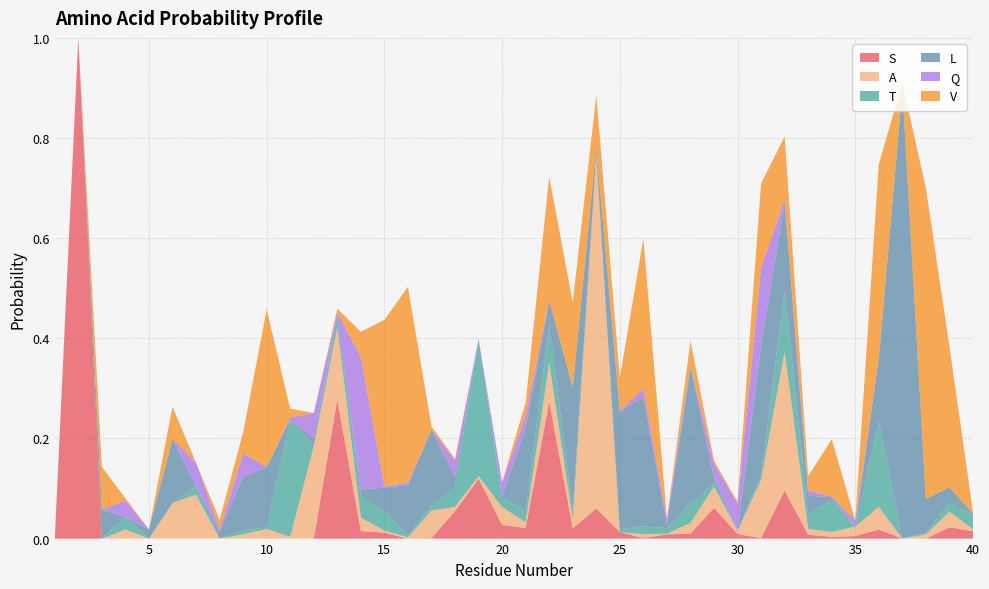

Reading left to right, list all the values displayed in this chart.

S: 1=0.0	2=1.0	3=0.0	4=0.0	5=0.0	6=0.0	7=0.0	8=0.0	9=0.0	10=0.0	11=0.0	12=0.0	13=0.3	14=0.0	15=0.0	16=0.0	17=0.0	18=0.1	19=0.1	20=0.0	21=0.0	22=0.3	23=0.0	24=0.1	25=0.0	26=0.0	27=0.0	28=0.0	29=0.1	30=0.0	31=0.0	32=0.1	33=0.0	34=0.0	35=0.0	36=0.0	37=0.0	38=0.0	39=0.0	40=0.0
A: 1=0.0	2=0.0	3=0.0	4=0.0	5=0.0	6=0.1	7=0.1	8=0.0	9=0.0	10=0.0	11=0.0	12=0.2	13=0.1	14=0.0	15=0.0	16=0.0	17=0.1	18=0.0	19=0.0	20=0.0	21=0.0	22=0.1	23=0.0	24=0.7	25=0.0	26=0.0	27=0.0	28=0.0	29=0.0	30=0.0	31=0.1	32=0.3	33=0.0	34=0.0	35=0.0	36=0.0	37=0.0	38=0.0	39=0.0	40=0.0
T: 1=0.0	2=0.0	3=0.0	4=0.0	5=0.0	6=0.0	7=0.0	8=0.0	9=0.0	10=0.0	11=0.2	12=0.0	13=0.0	14=0.0	15=0.0	16=0.0	17=0.0	18=0.0	19=0.3	20=0.0	21=0.0	22=0.1	23=0.0	24=0.0	25=0.0	26=0.0	27=0.0	28=0.0	29=0.0	30=0.0	31=0.0	32=0.1	33=0.0	34=0.1	35=0.0	36=0.2	37=0.0	38=0.0	39=0.0	40=0.0
L: 1=0.0	2=0.0	3=0.1	4=0.0	5=0.0	6=0.1	7=0.0	8=0.0	9=0.1	10=0.1	11=0.0	12=0.0	13=0.0	14=0.0	15=0.0	16=0.1	17=0.2	18=0.0	19=0.0	20=0.0	21=0.2	22=0.1	23=0.2	24=0.0	25=0.2	26=0.3	27=0.0	28=0.3	29=0.0	30=0.0	31=0.3	32=0.2	33=0.0	34=0.0	35=0.0	36=0.1	37=0.9	38=0.1	39=0.0	40=0.0
Q: 1=0.0	2=0.0	3=0.0	4=0.0	5=0.0	6=0.0	7=0.0	8=0.0	9=0.0	10=0.0	11=0.0	12=0.1	13=0.0	14=0.3	15=0.0	16=0.0	17=0.0	18=0.0	19=0.0	20=0.0	21=0.0	22=0.0	23=0.0	24=0.0	25=0.0	26=0.0	27=0.0	28=0.0	29=0.0	30=0.1	31=0.2	32=0.0	33=0.0	34=0.0	35=0.0	36=0.0	37=0.0	38=0.0	39=0.0	40=0.0
V: 1=0.0	2=0.0	3=0.1	4=0.0	5=0.0	6=0.1	7=0.0	8=0.0	9=0.0	10=0.3	11=0.0	12=0.0	13=0.0	14=0.1	15=0.3	16=0.4	17=0.0	18=0.0	19=0.0	20=0.0	21=0.0	22=0.2	23=0.2	24=0.1	25=0.1	26=0.3	27=0.0	28=0.0	29=0.0	30=0.0	31=0.2	32=0.1	33=0.0	34=0.1	35=0.0	36=0.4	37=0.0	38=0.6	39=0.3	40=0.0